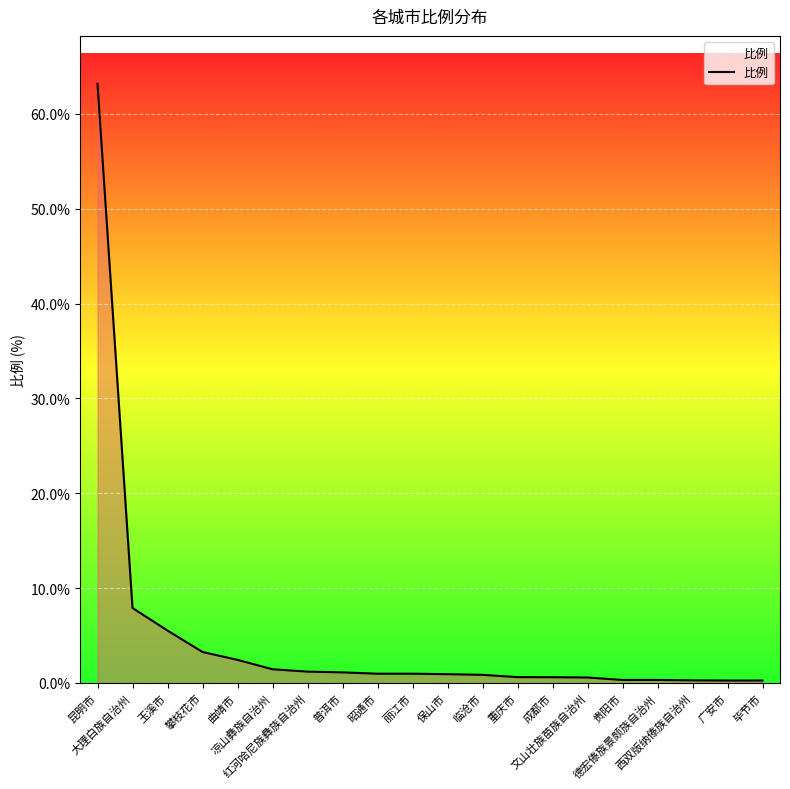

Does the chart display data point markers on the line(s)?

No